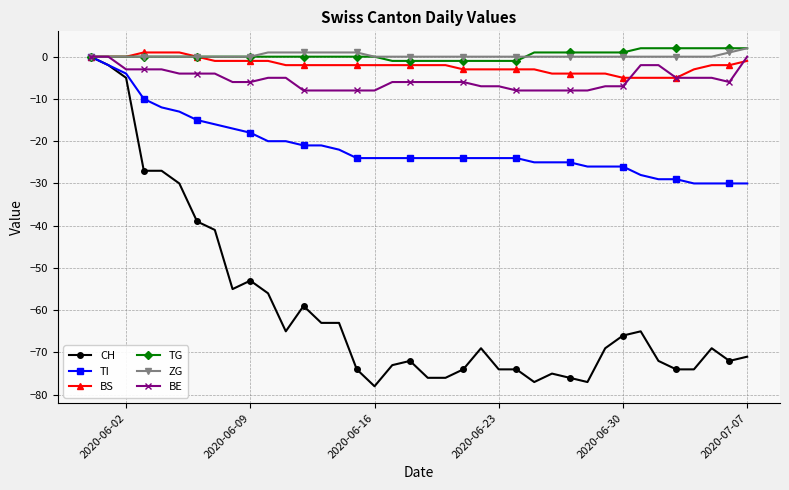

What is the minimum value for TI?

-30